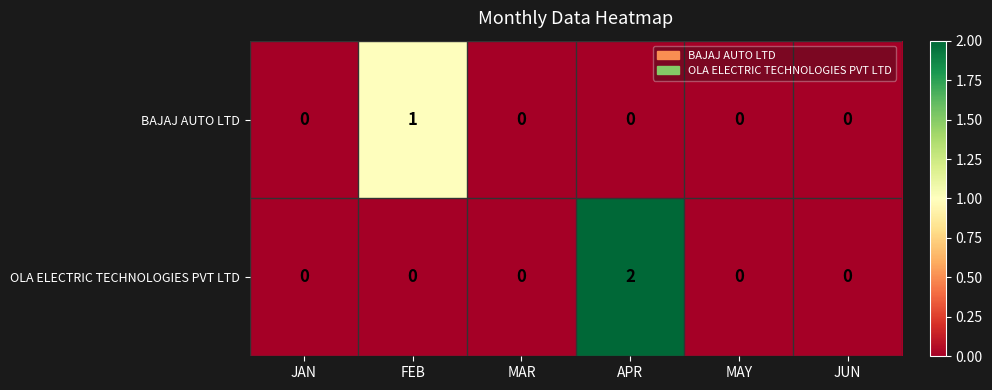

The value of BAJAJ AUTO LTD at JUN is 0. True or false?

True